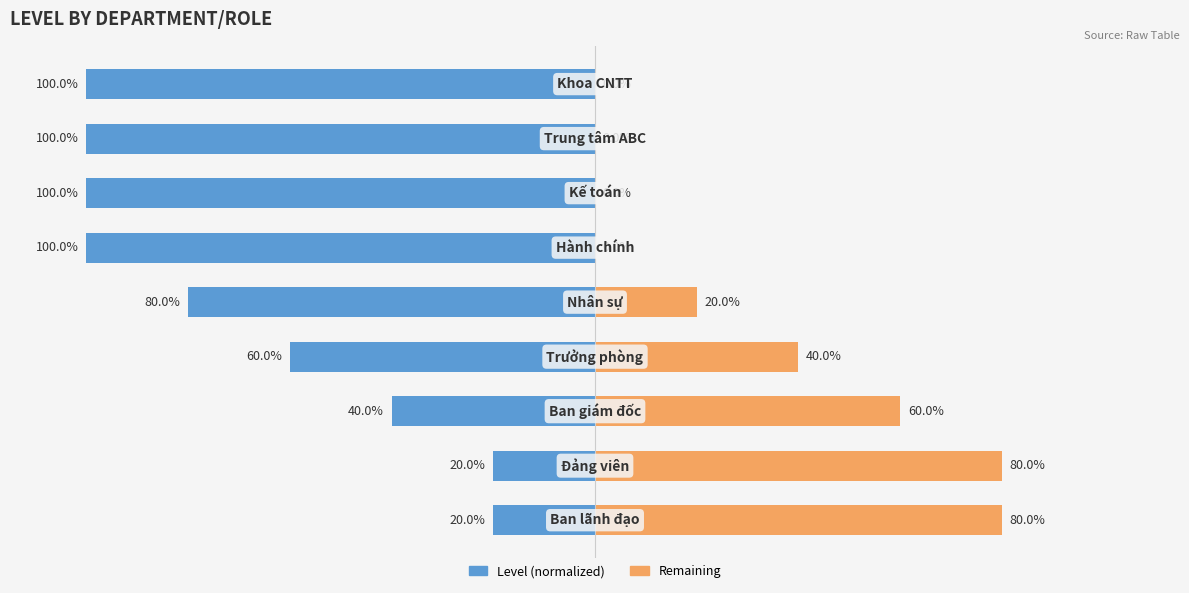

How many values in Remaining are above zero?

5